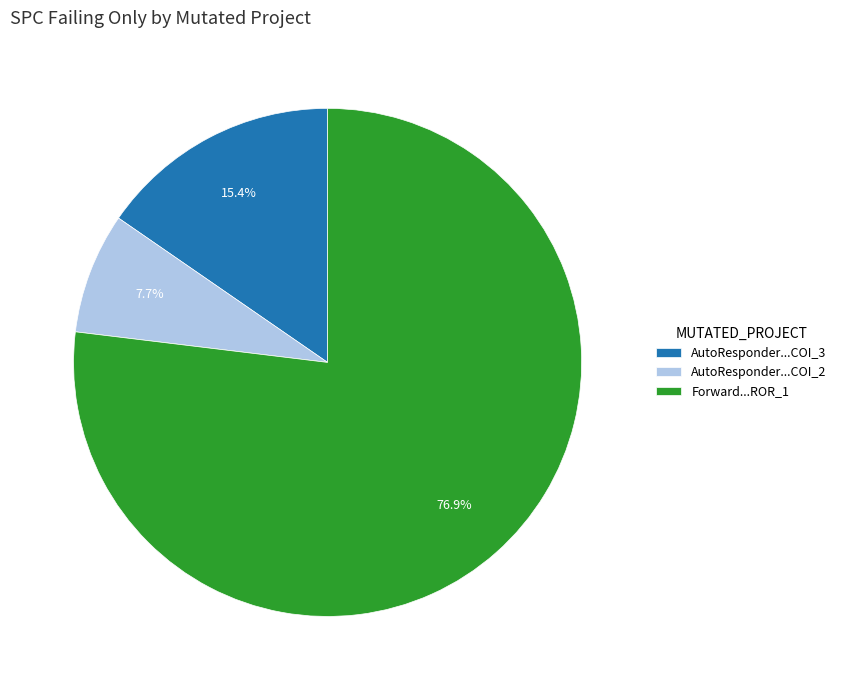

Which slice represents more than half of the pie?

Forward...ROR_1